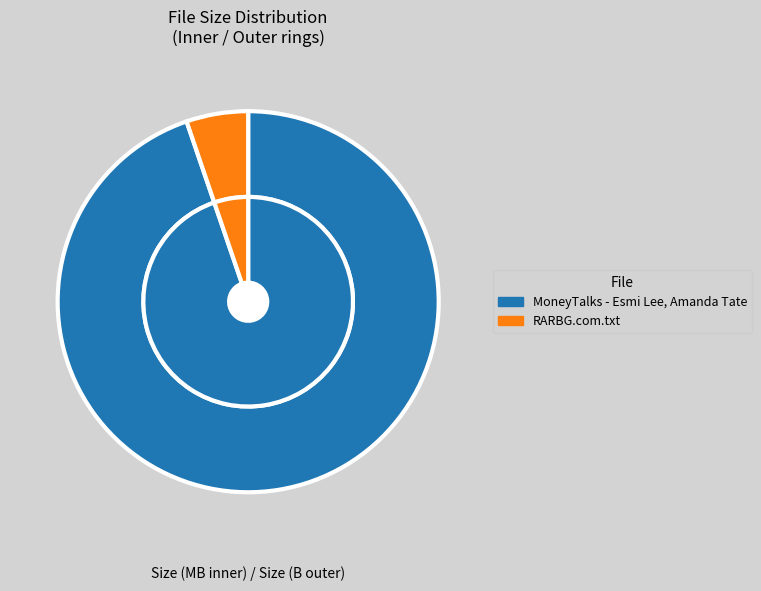

What is the majority slice?

MoneyTalks - Esmi Lee, Amanda Tate